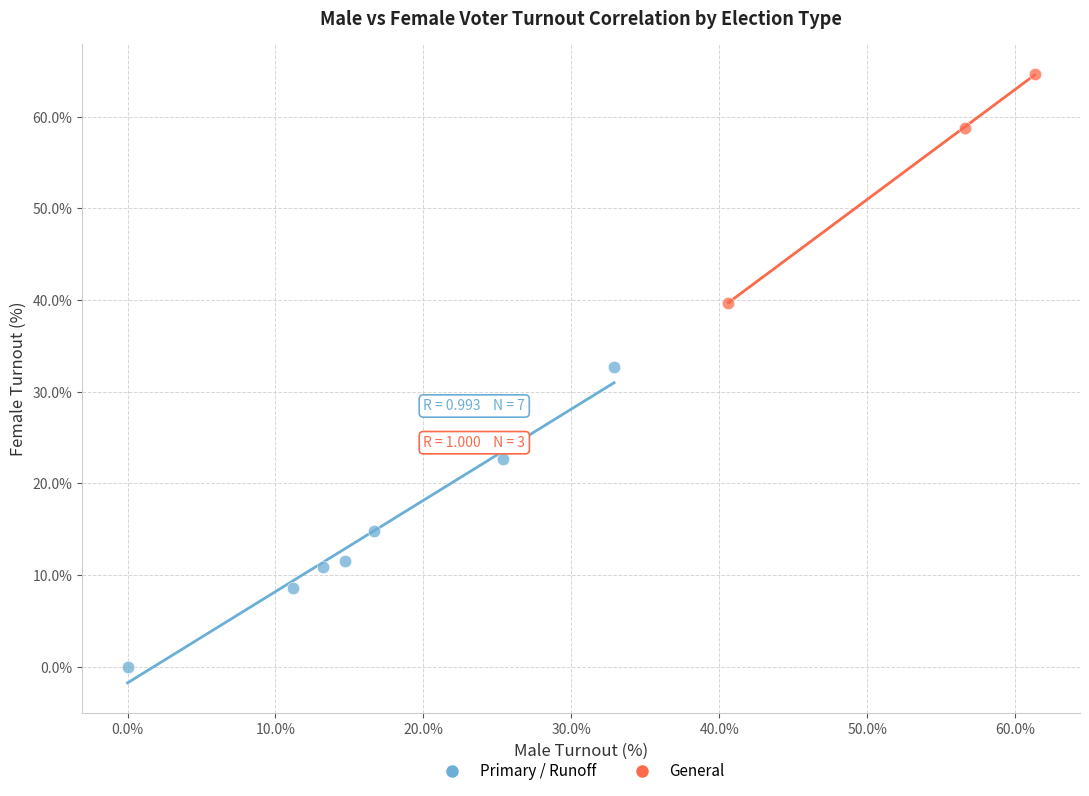

Which series reaches the minimum Y coordinate?

Primary / Runoff